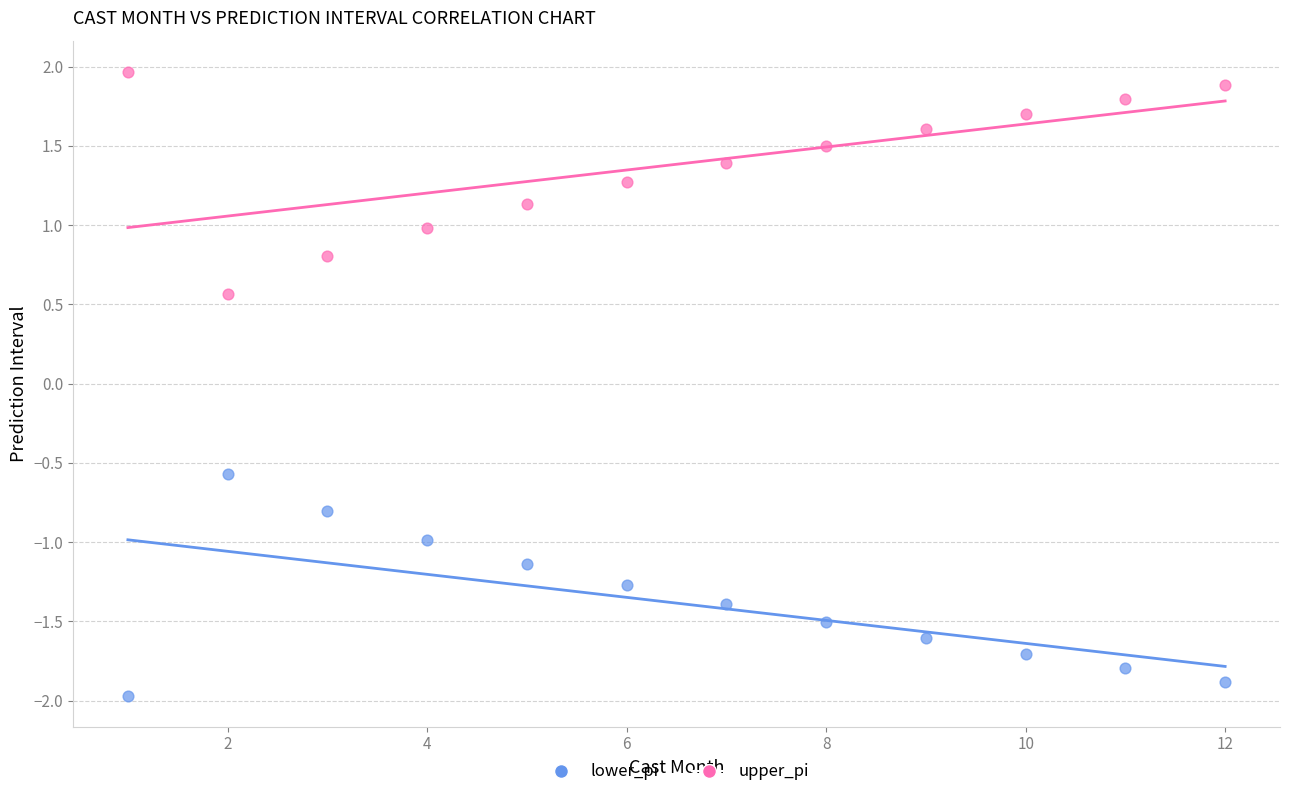

What is the X range (max minus min) for the scatter plot?

11.0